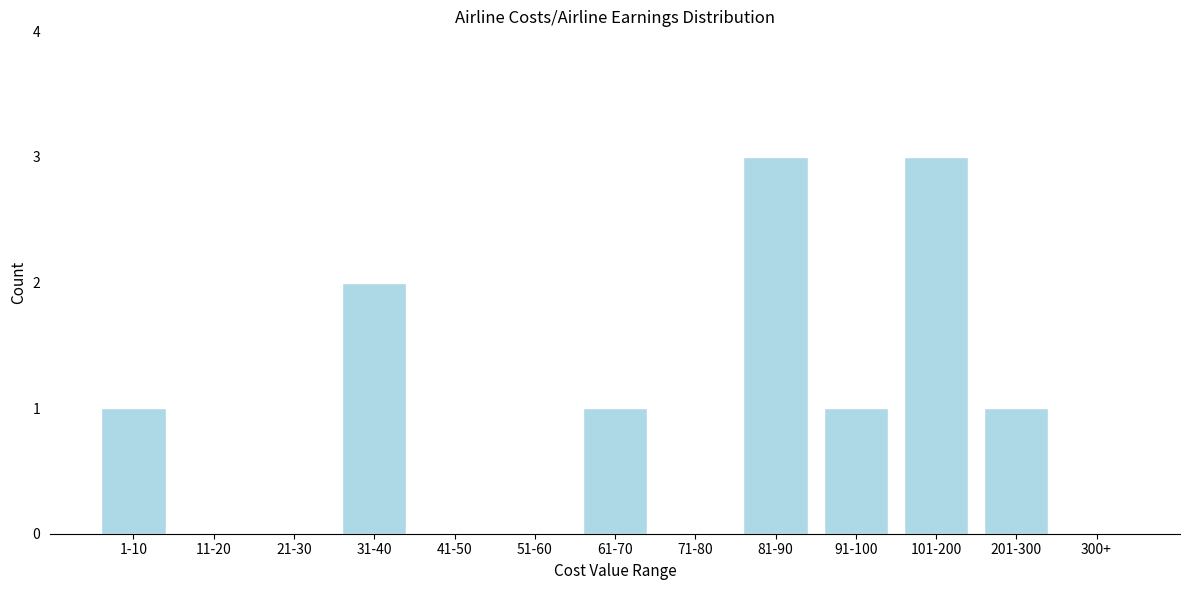

Reading right to left, list all the values displayed in this chart.

300+=0	201-300=1	101-200=3	91-100=1	81-90=3	71-80=0	61-70=1	51-60=0	41-50=0	31-40=2	21-30=0	11-20=0	1-10=1